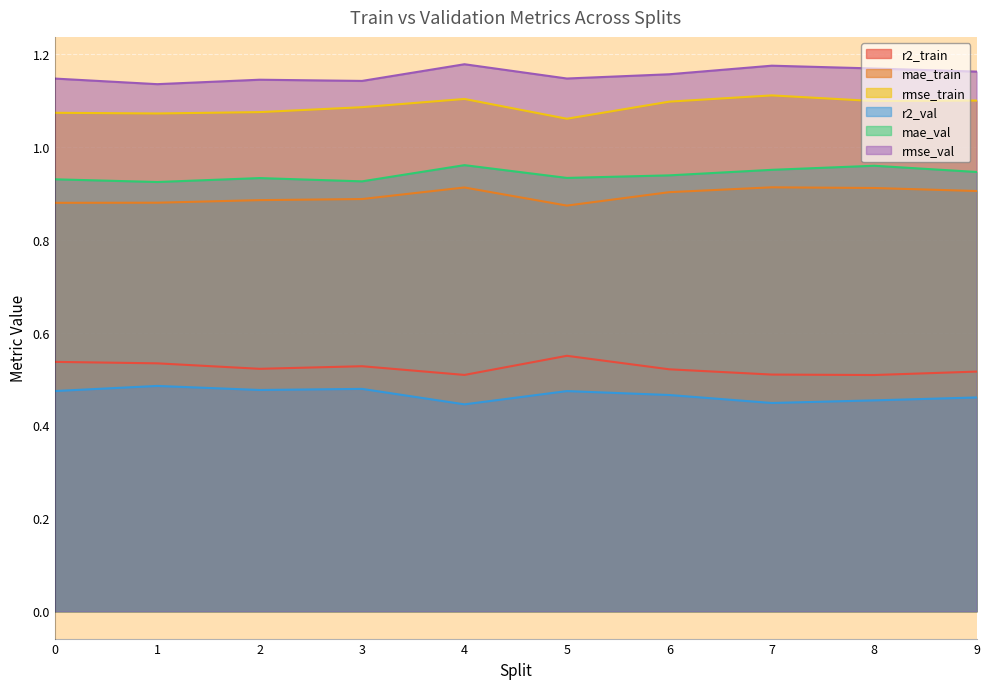

Where is mae_val nearest to the value 0?

1